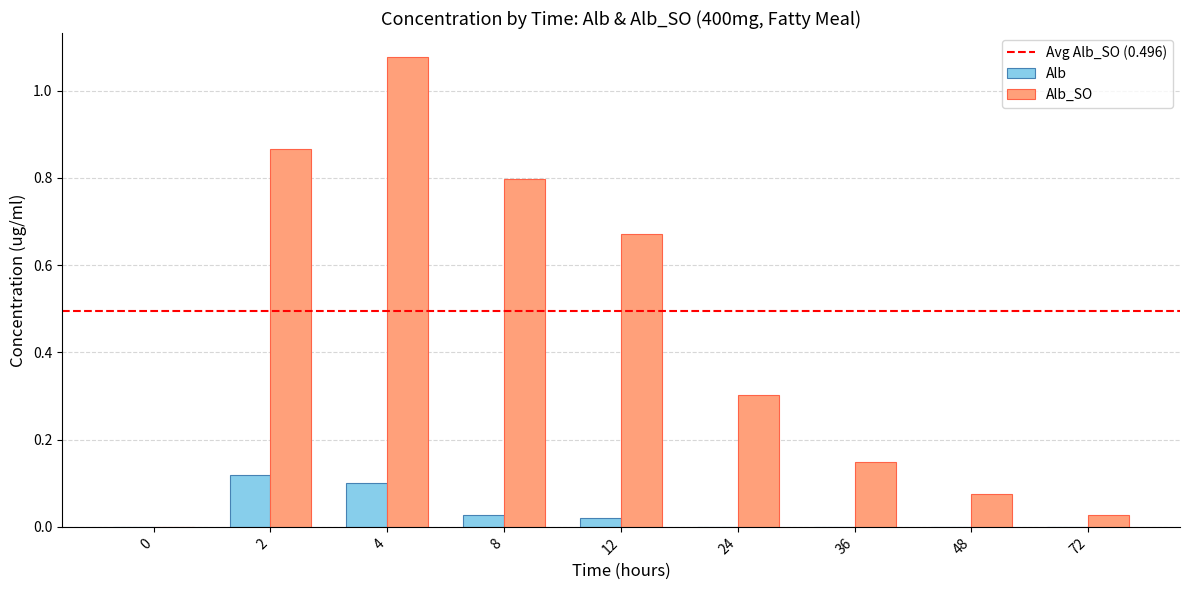

The value of Alb at 4 is 0.1. True or false?

True